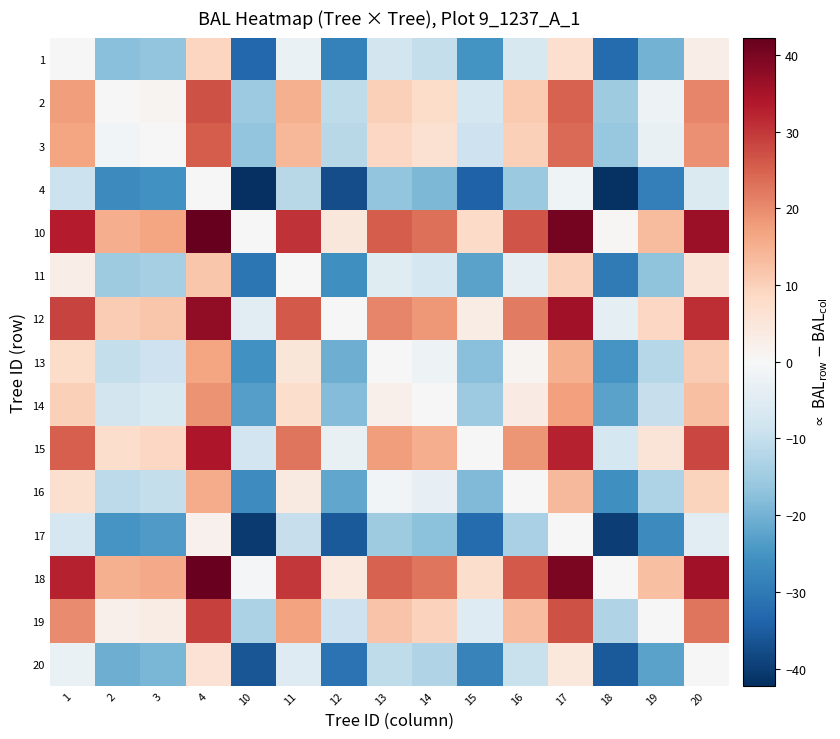

Reading left to right, extract all data points from this chart.

1: 1=0.0	2=-17.8	3=-16.7	4=9.0	10=-33.3	11=-2.7	12=-28.5	13=-7.8	14=-10.1	15=-25.3	16=-6.7	17=7.1	18=-32.6	19=-19.8	20=2.8
2: 1=17.8	2=0.0	3=1.1	4=26.7	10=-15.5	11=15.0	12=-10.7	13=9.9	14=7.7	15=-7.6	16=11.1	17=24.9	18=-14.9	19=-2.1	20=20.5
3: 1=16.7	2=-1.1	3=0.0	4=25.7	10=-16.6	11=13.9	12=-11.8	13=8.8	14=6.6	15=-8.6	16=10.0	17=23.8	18=-15.9	19=-3.2	20=19.5
4: 1=-9.0	2=-26.7	3=-25.7	4=0.0	10=-42.2	11=-11.7	12=-37.5	13=-16.8	14=-19.1	15=-34.3	16=-15.7	17=-1.8	18=-41.6	19=-28.8	20=-6.2
10: 1=33.3	2=15.5	3=16.6	4=42.2	10=0.0	11=30.5	12=4.8	13=25.4	14=23.2	15=7.9	16=26.6	17=40.4	18=0.6	19=13.4	20=36.0
11: 1=2.7	2=-15.0	3=-13.9	4=11.7	10=-30.5	11=0.0	12=-25.8	13=-5.1	14=-7.4	15=-22.6	16=-3.9	17=9.9	18=-29.9	19=-17.1	20=5.5
12: 1=28.5	2=10.7	3=11.8	4=37.5	10=-4.8	11=25.8	12=0.0	13=20.7	14=18.4	15=3.2	16=21.8	17=35.6	18=-4.1	19=8.7	20=31.3
13: 1=7.8	2=-9.9	3=-8.8	4=16.8	10=-25.4	11=5.1	12=-20.7	13=0.0	14=-2.2	15=-17.5	16=1.2	17=15.0	18=-24.8	19=-12.0	20=10.6
14: 1=10.1	2=-7.7	3=-6.6	4=19.1	10=-23.2	11=7.4	12=-18.4	13=2.2	14=0.0	15=-15.2	16=3.4	17=17.2	18=-22.5	19=-9.8	20=12.9
15: 1=25.3	2=7.6	3=8.6	4=34.3	10=-7.9	11=22.6	12=-3.2	13=17.5	14=15.2	15=0.0	16=18.7	17=32.5	18=-7.3	19=5.5	20=28.1
16: 1=6.7	2=-11.1	3=-10.0	4=15.7	10=-26.6	11=3.9	12=-21.8	13=-1.2	14=-3.4	15=-18.7	16=0.0	17=13.8	18=-26.0	19=-13.2	20=9.5
17: 1=-7.1	2=-24.9	3=-23.8	4=1.8	10=-40.4	11=-9.9	12=-35.6	13=-15.0	14=-17.2	15=-32.5	16=-13.8	17=0.0	18=-39.8	19=-27.0	20=-4.4
18: 1=32.6	2=14.9	3=15.9	4=41.6	10=-0.6	11=29.9	12=4.1	13=24.8	14=22.5	15=7.3	16=26.0	17=39.8	18=0.0	19=12.8	20=35.4
19: 1=19.8	2=2.1	3=3.2	4=28.8	10=-13.4	11=17.1	12=-8.7	13=12.0	14=9.8	15=-5.5	16=13.2	17=27.0	18=-12.8	19=0.0	20=22.6
20: 1=-2.8	2=-20.5	3=-19.5	4=6.2	10=-36.0	11=-5.5	12=-31.3	13=-10.6	14=-12.9	15=-28.1	16=-9.5	17=4.4	18=-35.4	19=-22.6	20=0.0